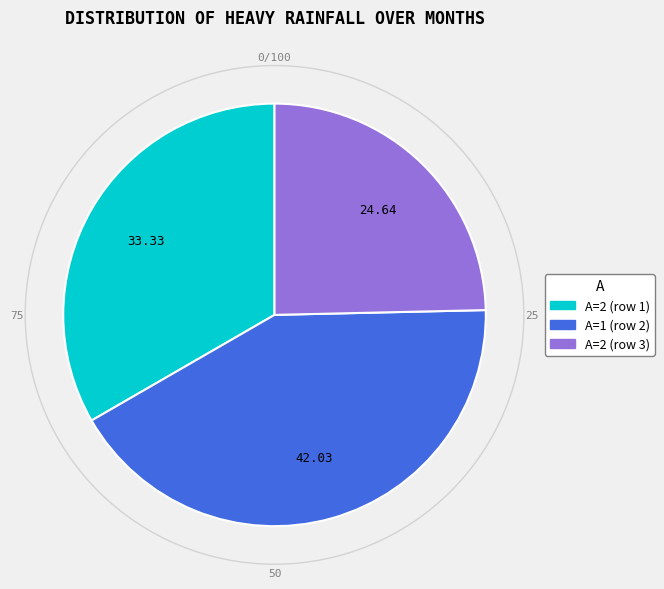

Is there a majority slice in this chart?

No